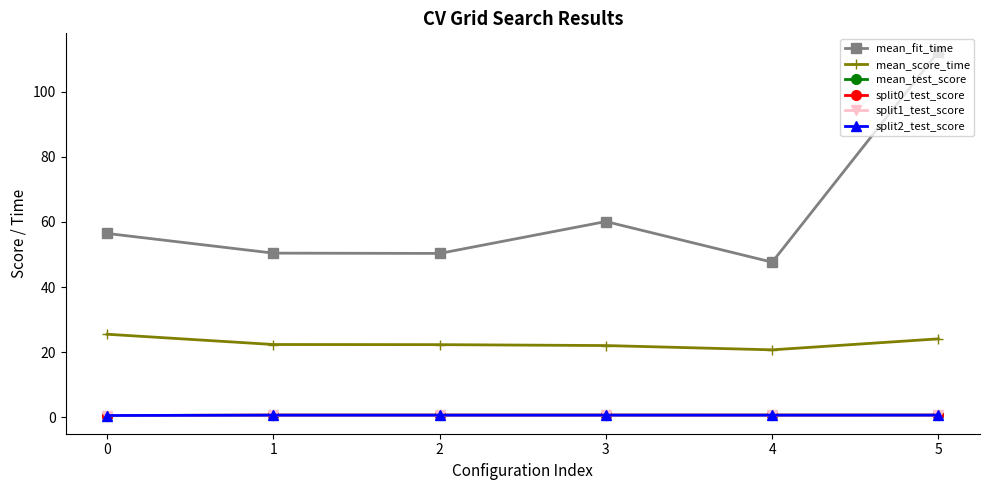

What is the average value of the mean_test_score series?

0.7